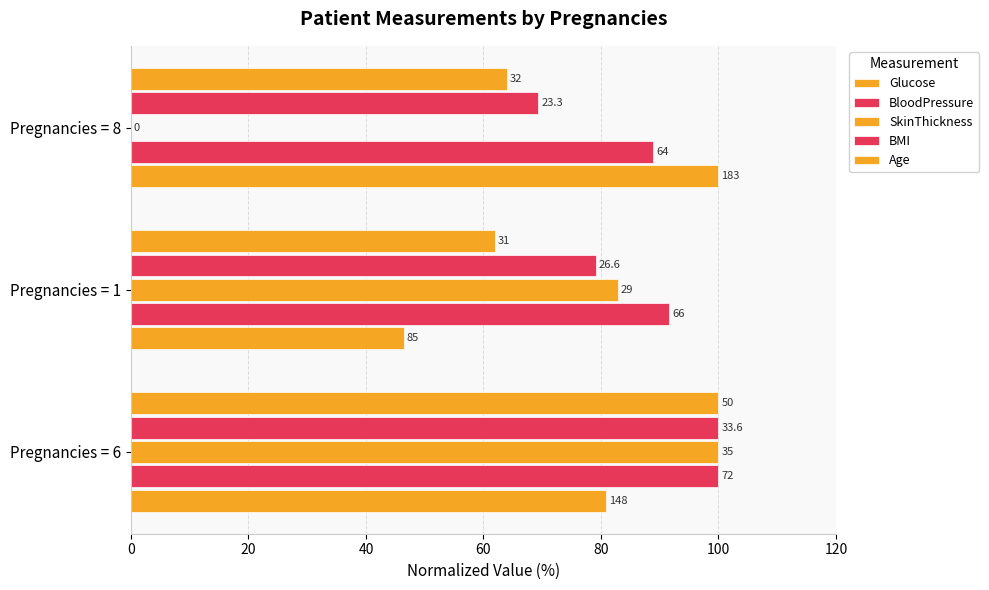

How many bars are there in total?

15